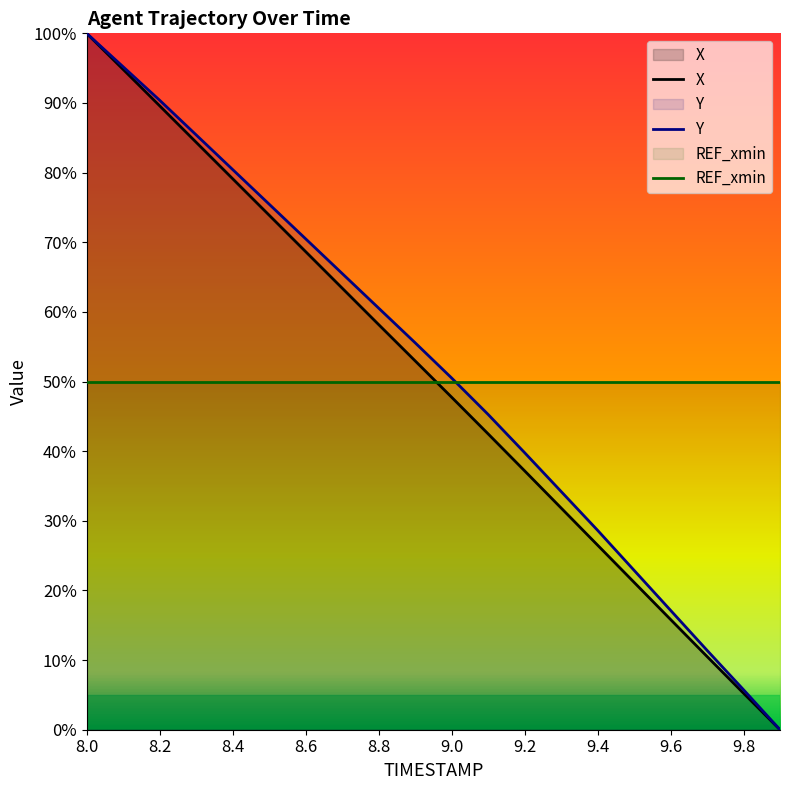

What is the difference between the Y values at 8.9 and 8.0?

279.9